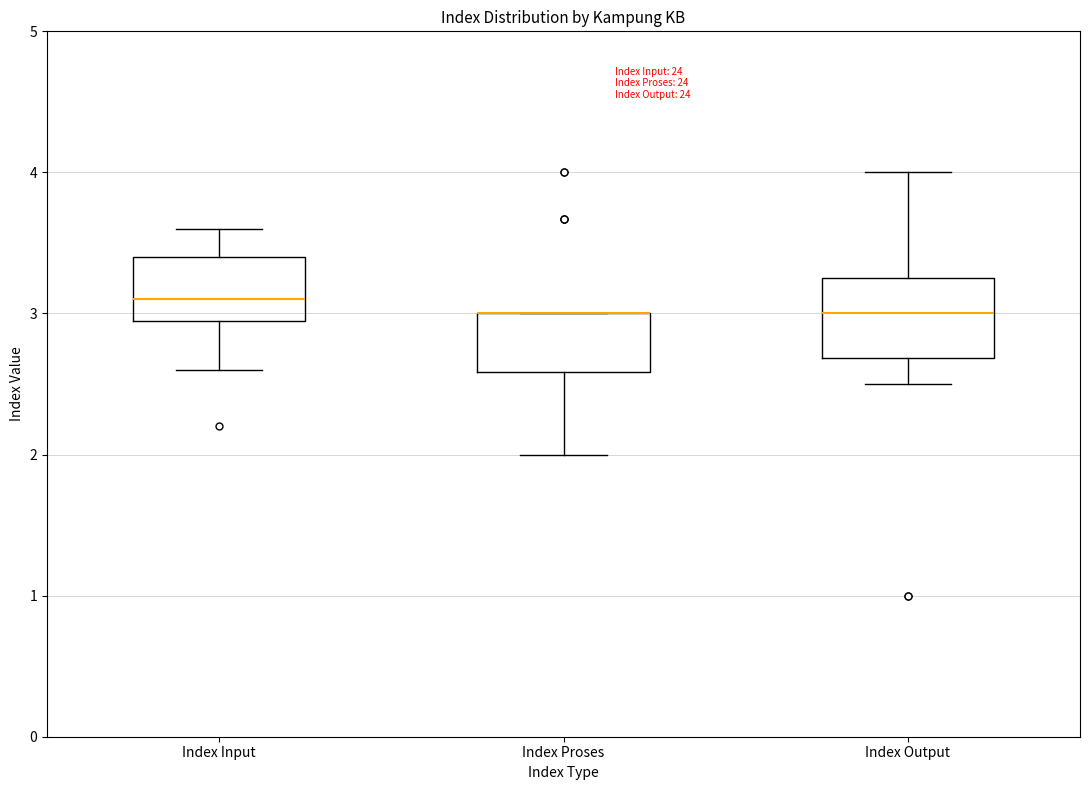

Where does the median line of the box for Index Output sit on the y-axis? The values are not printed on the chart, so give them approximately, as read against the axis.

3.0